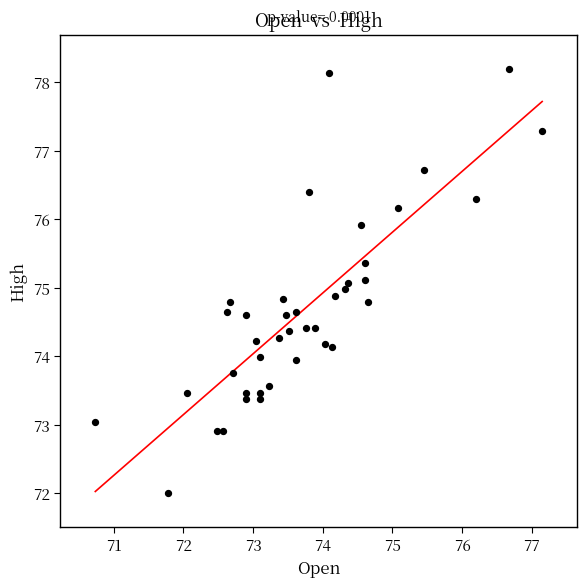

What is the range of Y values (max minus min)?

6.2